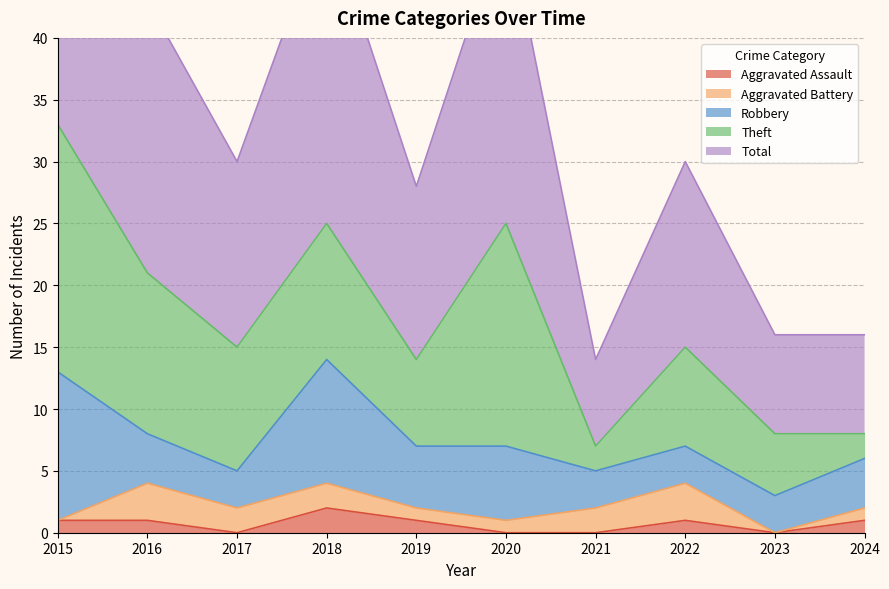

True or false: Aggravated Assault has a value of 0 at 2021.

True